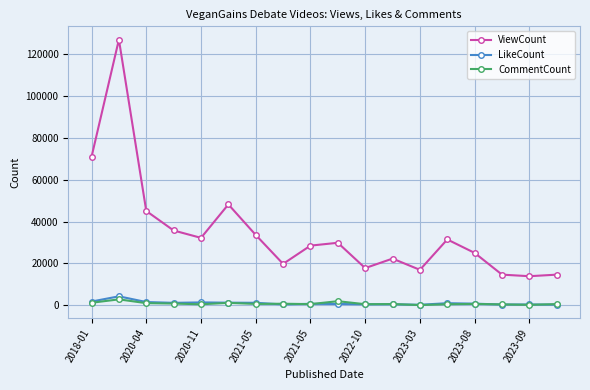

In ViewCount, how many points are higher than both neighbors (excluding endpoints)?

5